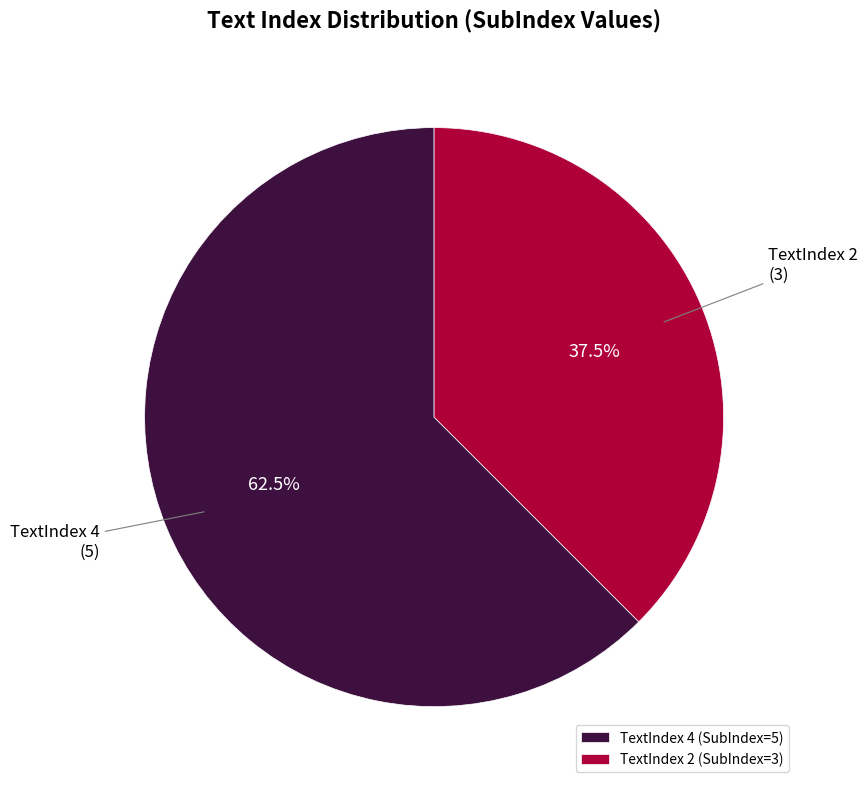

What portion of the pie excludes TextIndex 4?

37.5%